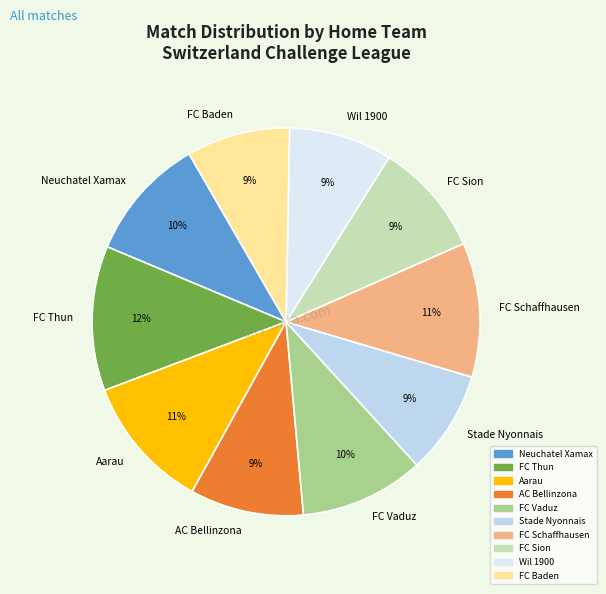

Between FC Vaduz and Wil 1900, which is larger?

FC Vaduz